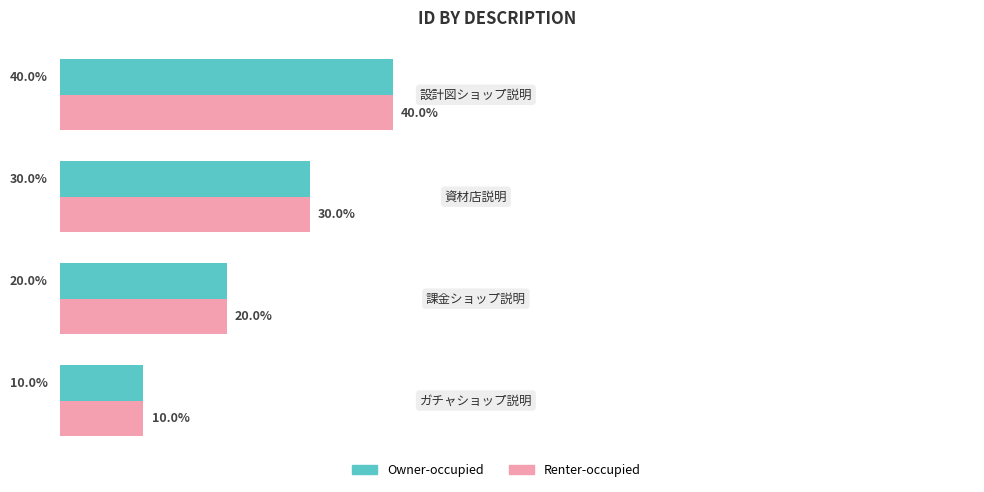

What are all the series names shown in the legend?

Owner-occupied, Renter-occupied